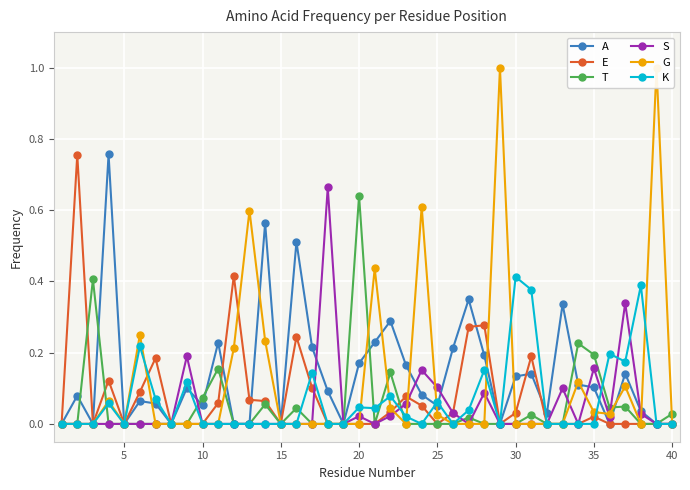

What is the difference between the maximum and minimum values in the E series?

0.8